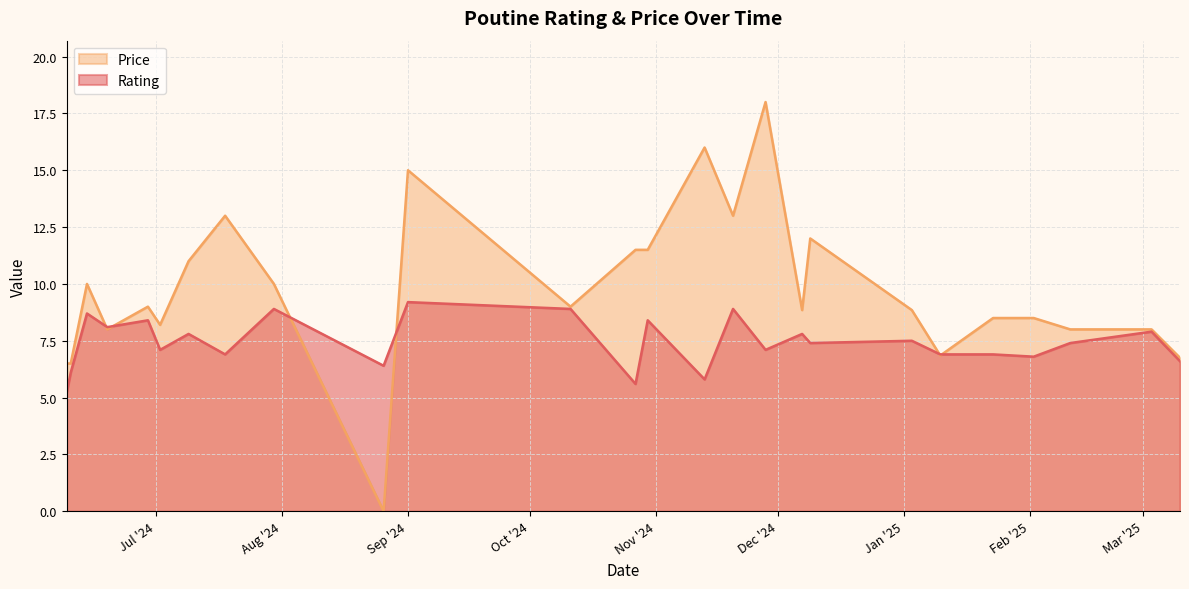

What is the highest value of the Price series?

18.0